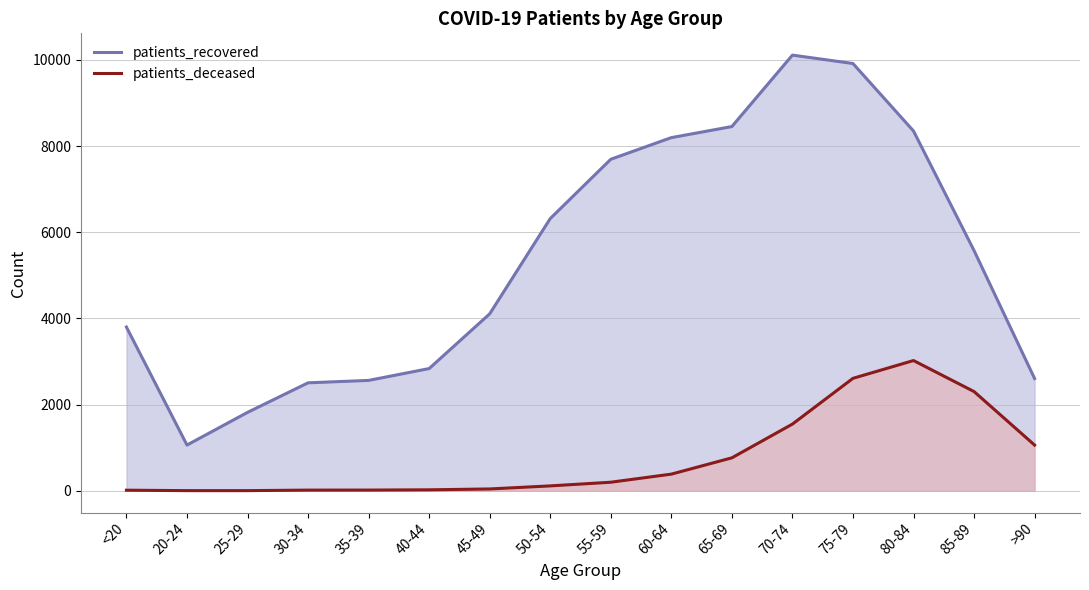

Which series has the largest range (max minus min)?

patients_recovered